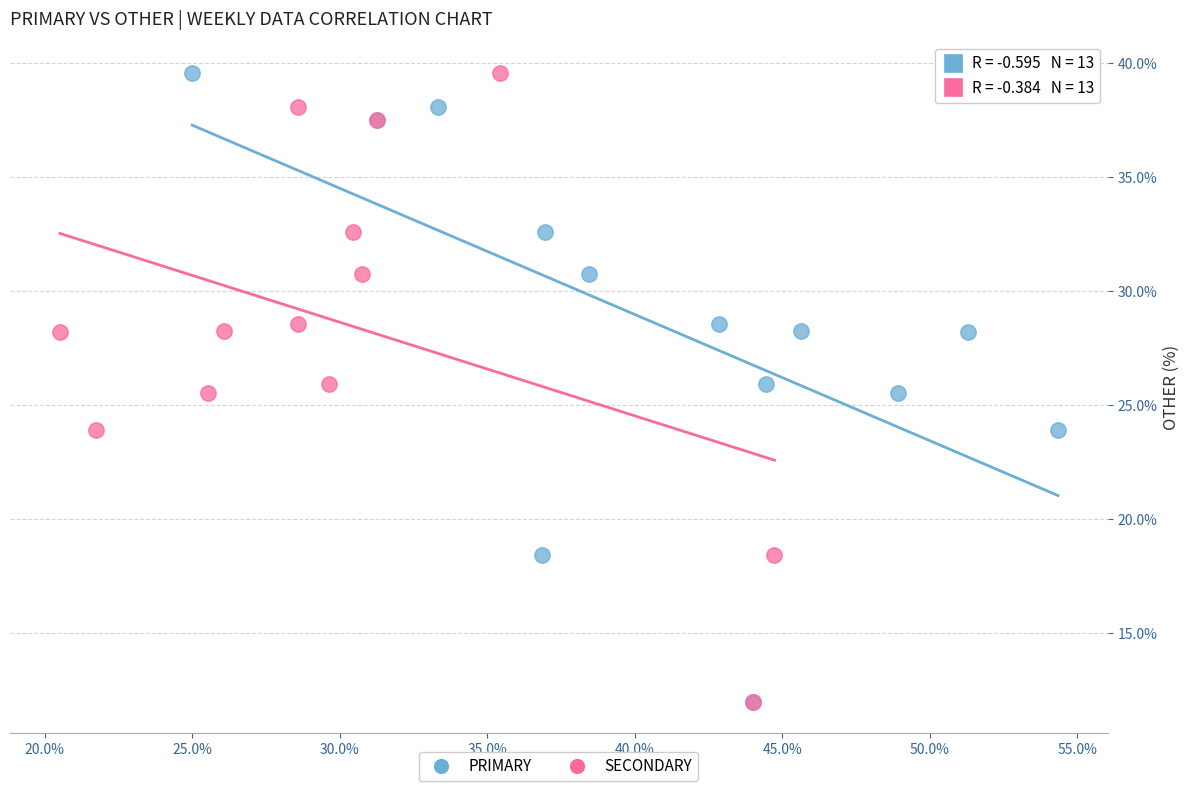

What are all the series names shown in the legend?

PRIMARY, SECONDARY